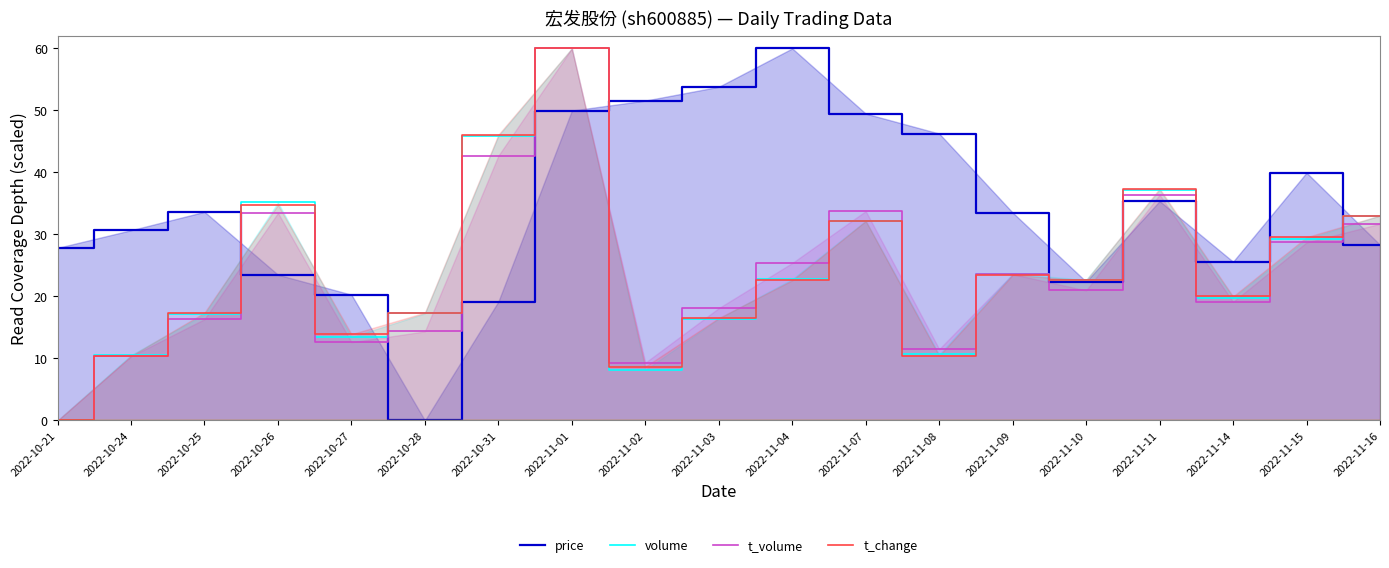

Count the number of data series in this chart.

4